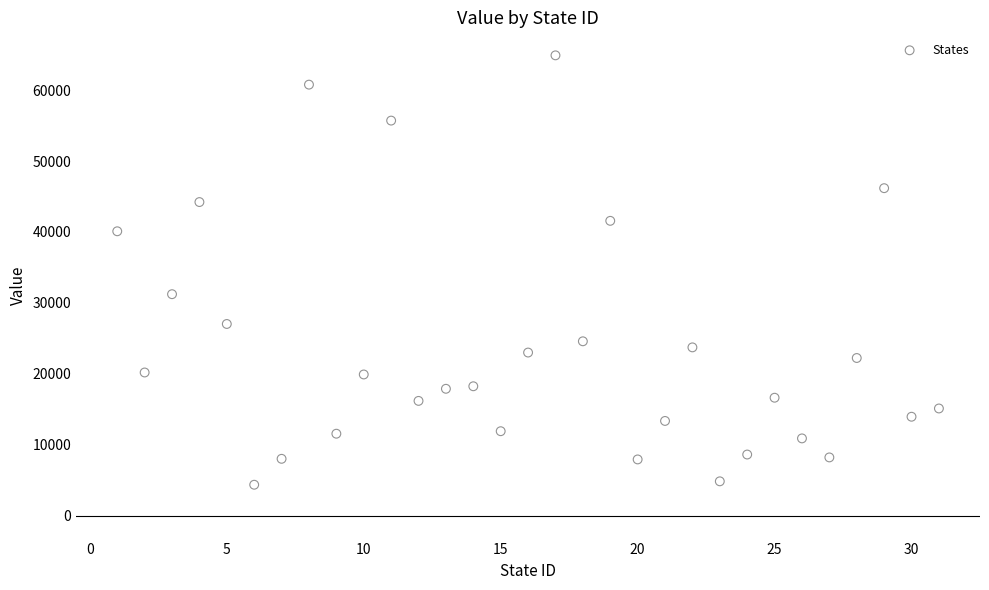

What Y value in the scatter plot is closest to 34631?

31226